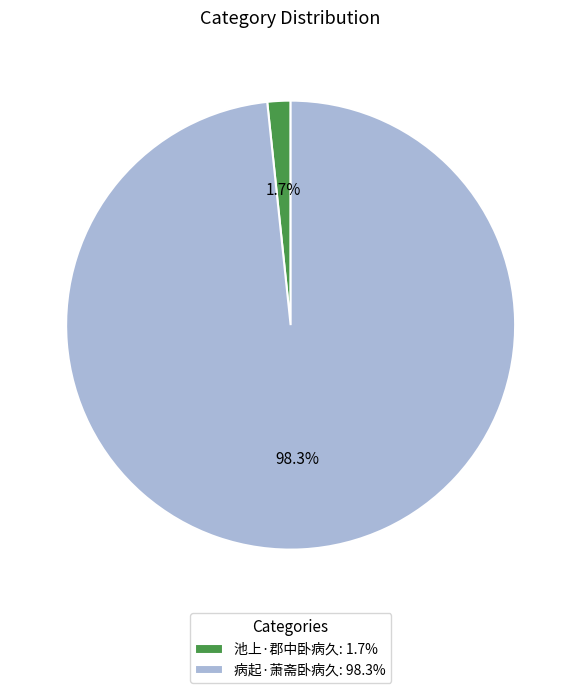

How many segments does this pie chart have?

2